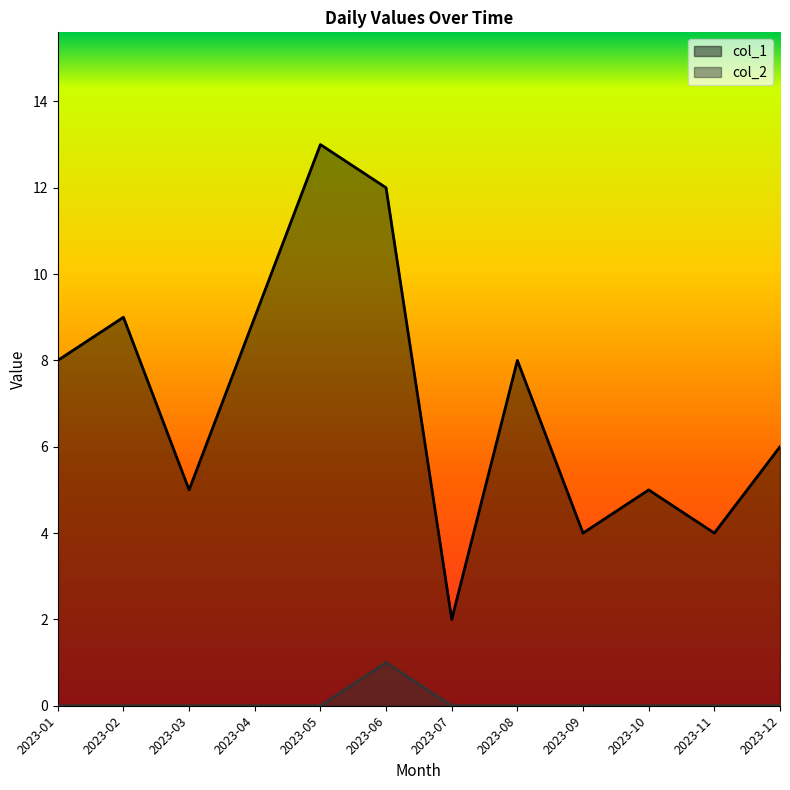

List the labels in order of col_2 value, largest first.

2023-06, 2023-01, 2023-02, 2023-03, 2023-04, 2023-05, 2023-07, 2023-08, 2023-09, 2023-10, 2023-11, 2023-12